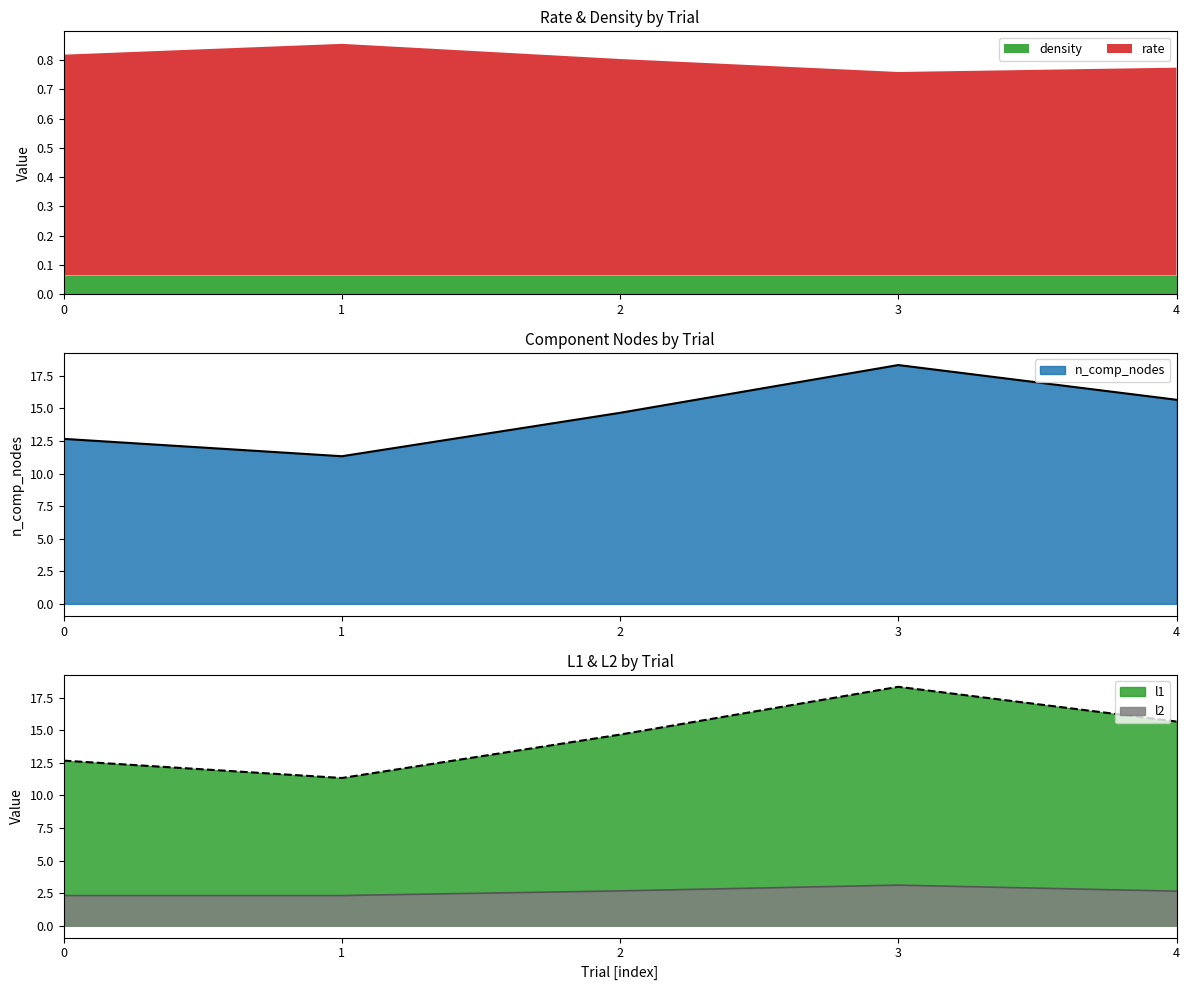

True or false: n_comp_nodes and l1 cross at least once.

False